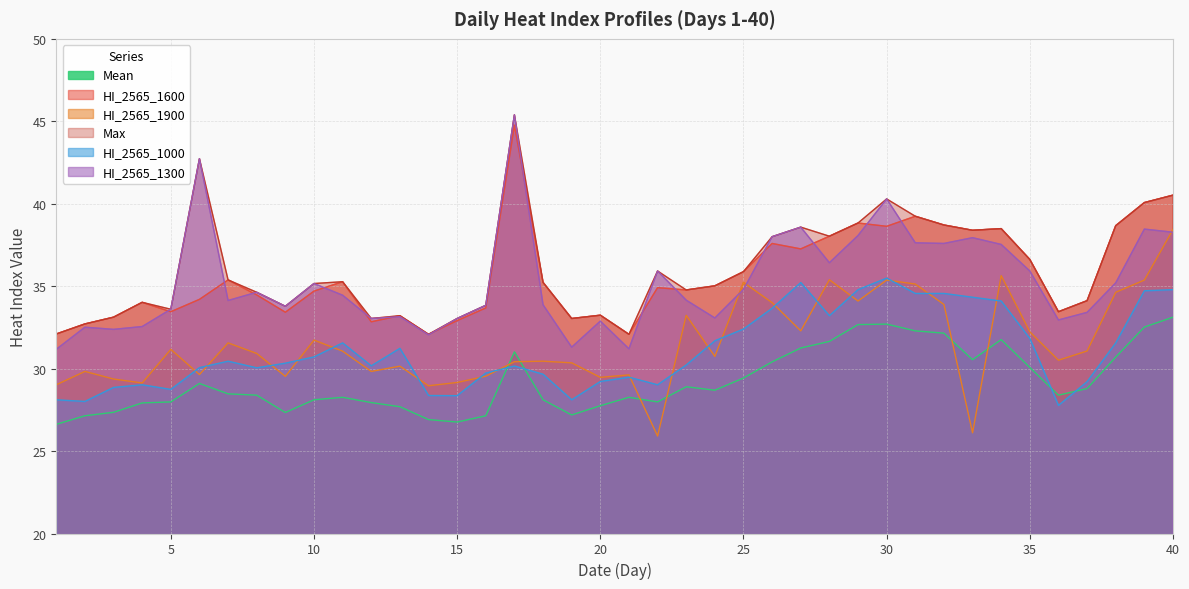

Between 3 and 27, which is larger?

27